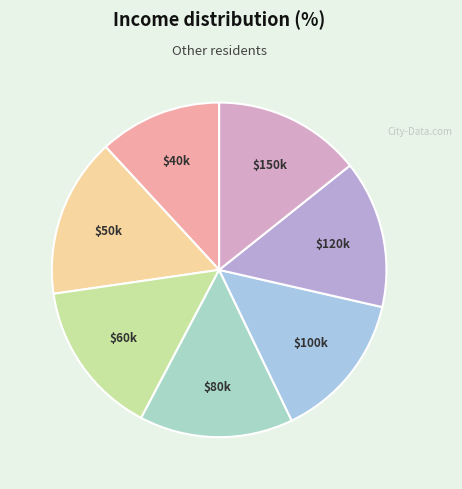

Is there a majority slice in this chart?

No